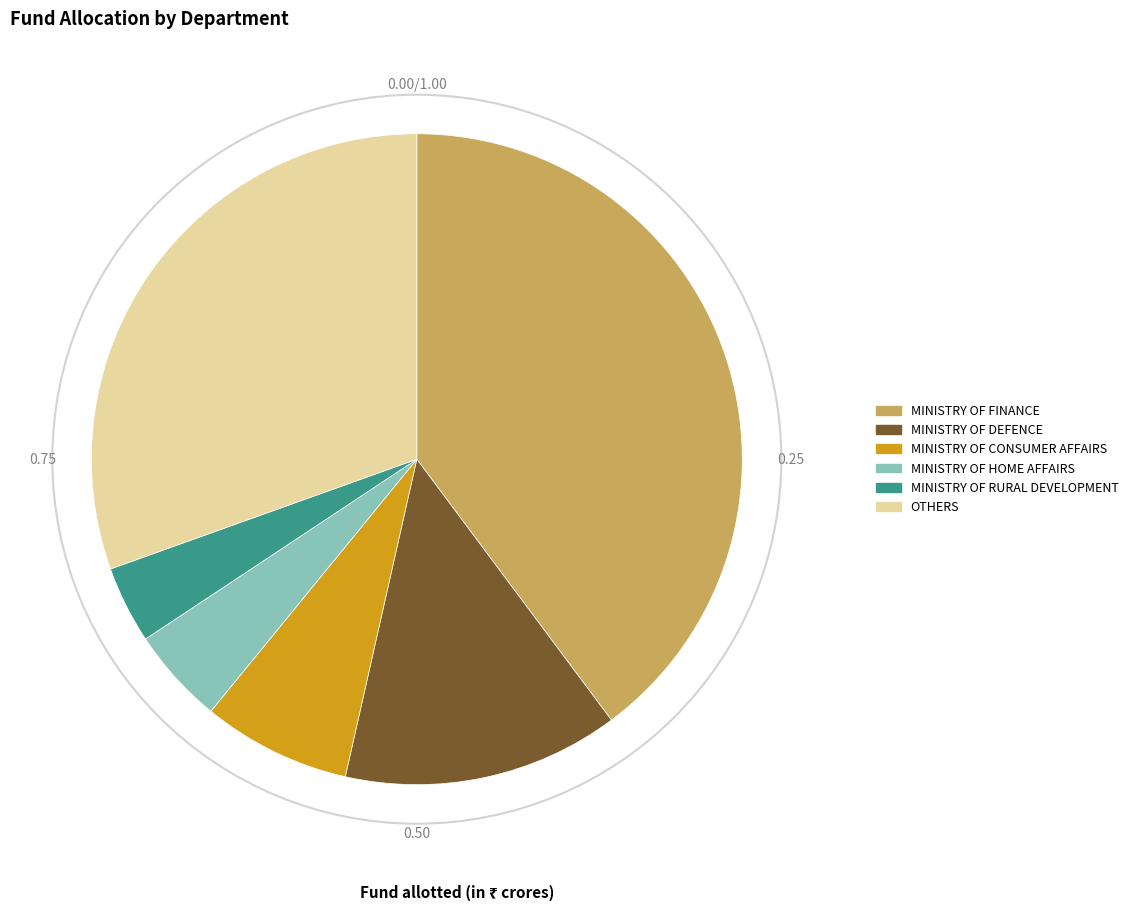

Is there any slice that represents more than half of the pie?

No